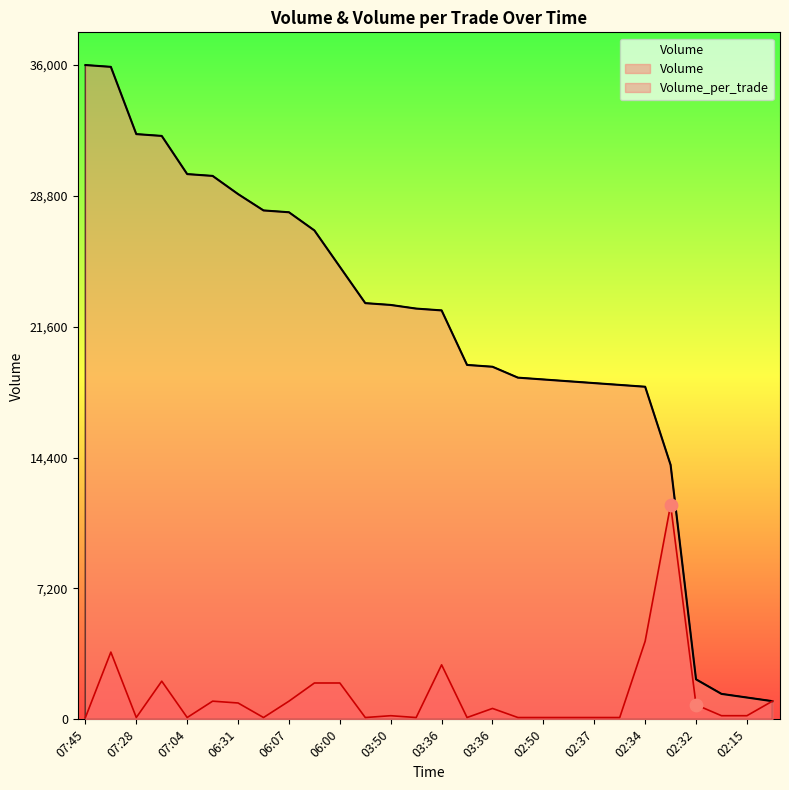

At how many categories does at least one series exceed 14578?

23